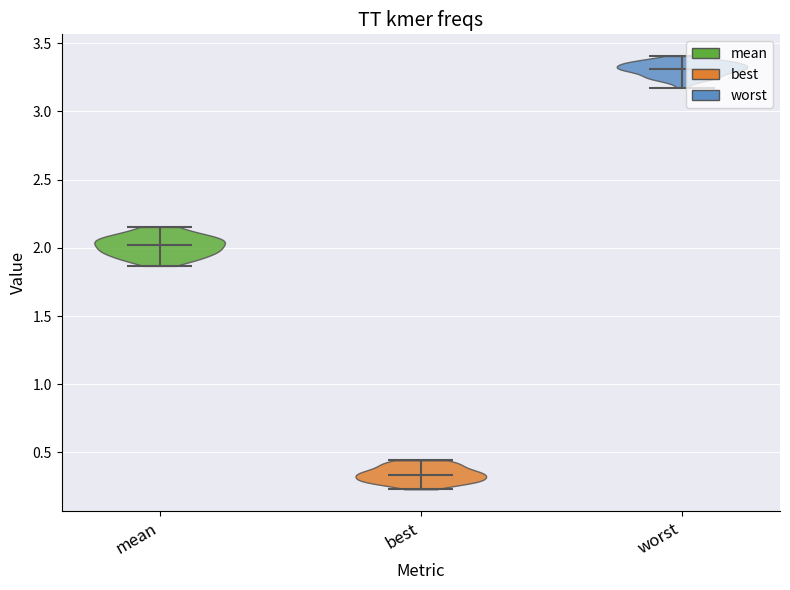

Reading left to right, read every violin against the y-axis: where its median line is, and the lowest and highest points it reaches. The values are not printed on the chart, so give them approximately, as read against the axis.

mean: median line 2.00, lowest point 1.85, highest point 2.15
best: median line 0.35, lowest point 0.25, highest point 0.45
worst: median line 3.30, lowest point 3.15, highest point 3.40